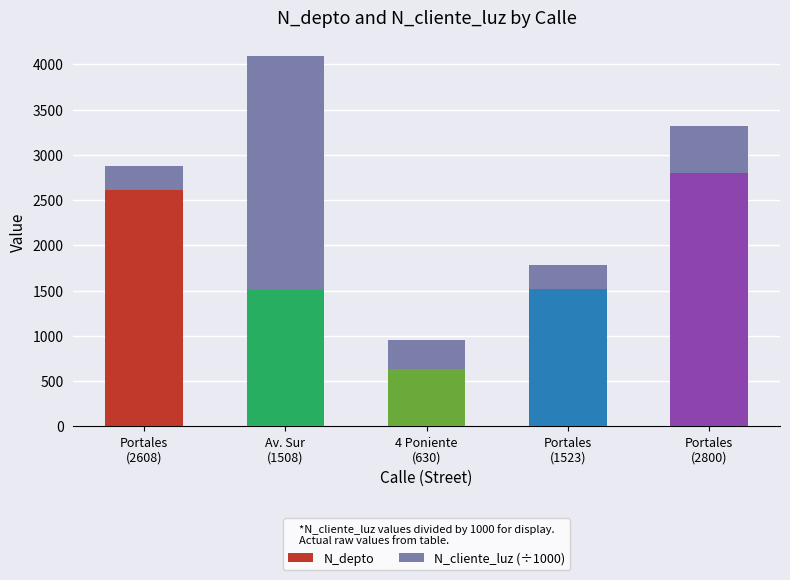

What is the difference between the second highest and second lowest values in the N_depto series?

1100